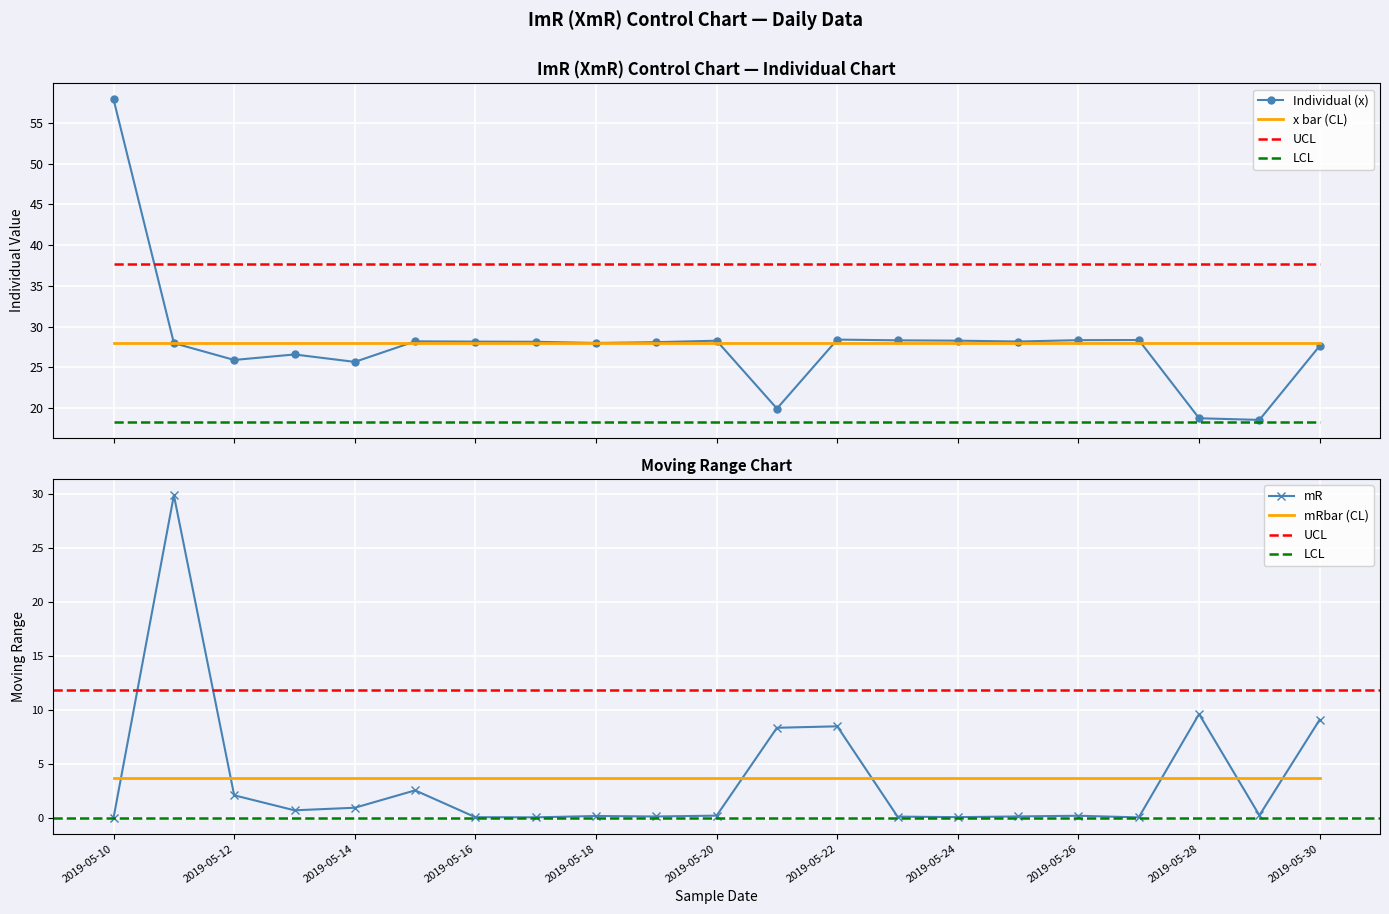

Reading right to left, extract all data points from this chart.

Individual (x): 27.6	18.6	18.8	28.4	28.3	28.2	28.3	28.3	28.4	19.9	28.3	28.1	28.0	28.1	28.2	28.2	25.7	26.6	25.9	28.0	57.9
x bar (CL): 28.0	28.0	28.0	28.0	28.0	28.0	28.0	28.0	28.0	28.0	28.0	28.0	28.0	28.0	28.0	28.0	28.0	28.0	28.0	28.0	28.0
UCL: 37.6	37.6	37.6	37.6	37.6	37.6	37.6	37.6	37.6	37.6	37.6	37.6	37.6	37.6	37.6	37.6	37.6	37.6	37.6	37.6	37.6
LCL: 18.3	18.3	18.3	18.3	18.3	18.3	18.3	18.3	18.3	18.3	18.3	18.3	18.3	18.3	18.3	18.3	18.3	18.3	18.3	18.3	18.3
mR: 9.1	0.2	9.6	0.0	0.2	0.1	0.0	0.1	8.5	8.3	0.2	0.1	0.1	0.0	0.0	2.5	0.9	0.7	2.1	29.9	0.0
mRbar: 3.6	3.6	3.6	3.6	3.6	3.6	3.6	3.6	3.6	3.6	3.6	3.6	3.6	3.6	3.6	3.6	3.6	3.6	3.6	3.6	3.6